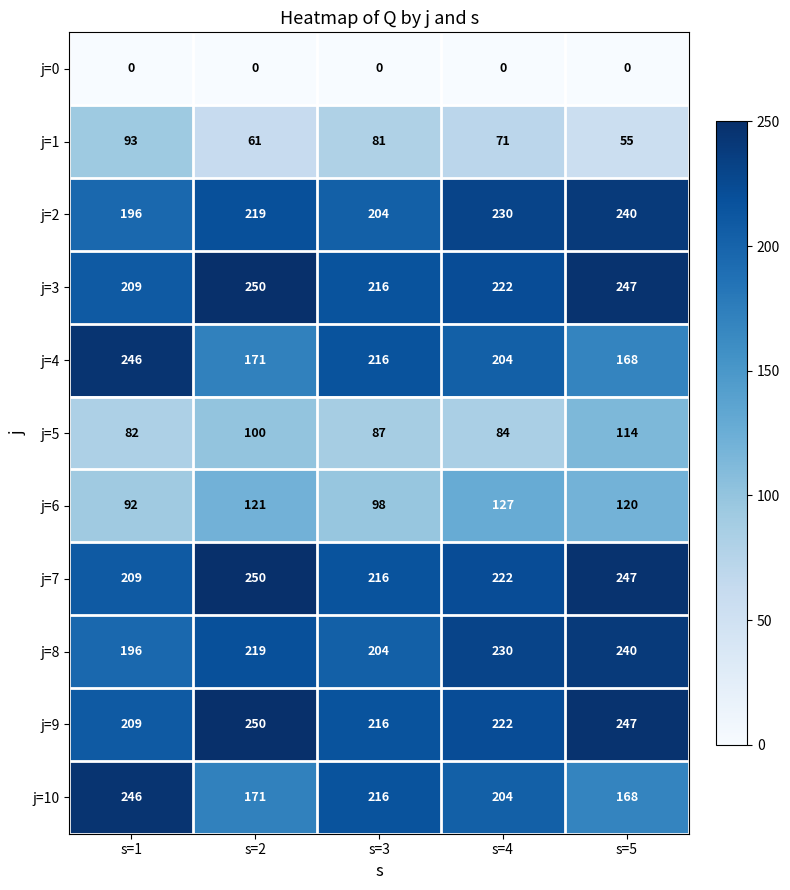

At how many categories does at least one series exceed 138?

5